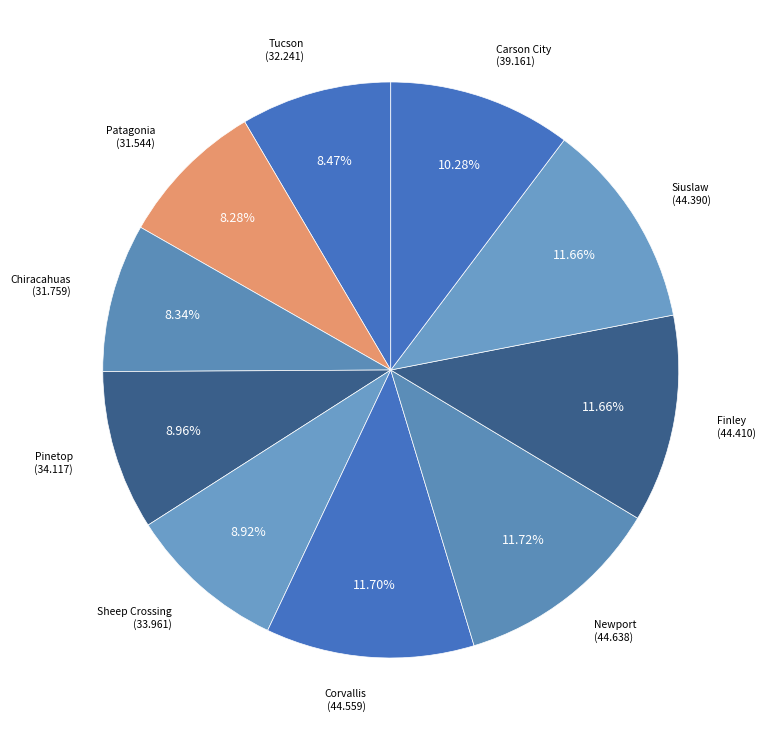

Does Newport represent more than half of the total?

No